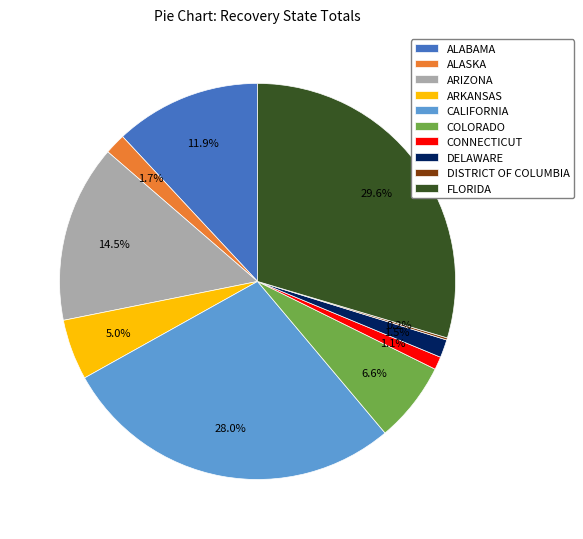

Is there a majority slice in this chart?

No